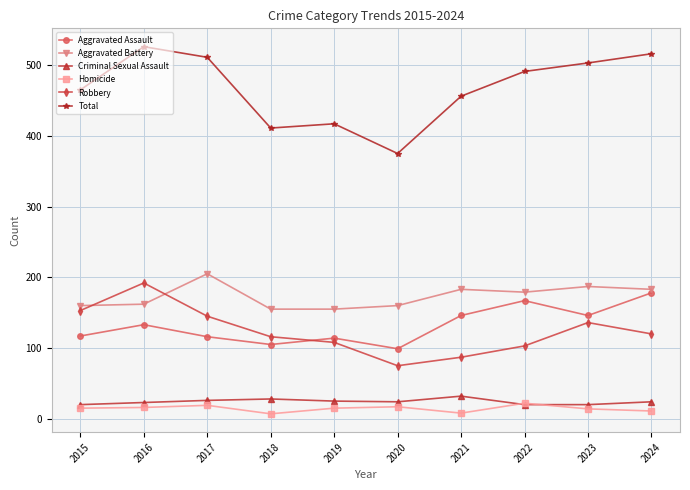

What is the value of the Homicide point at the 7th from the left?

8